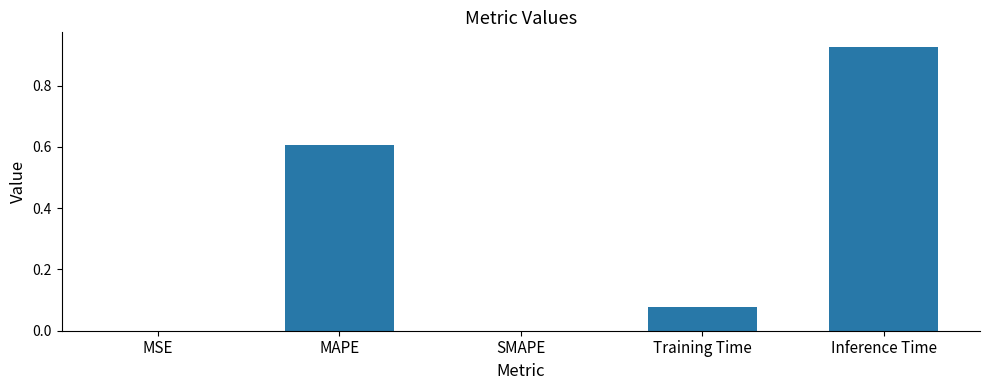

True or false: the data shows 0.0 at MSE.

True